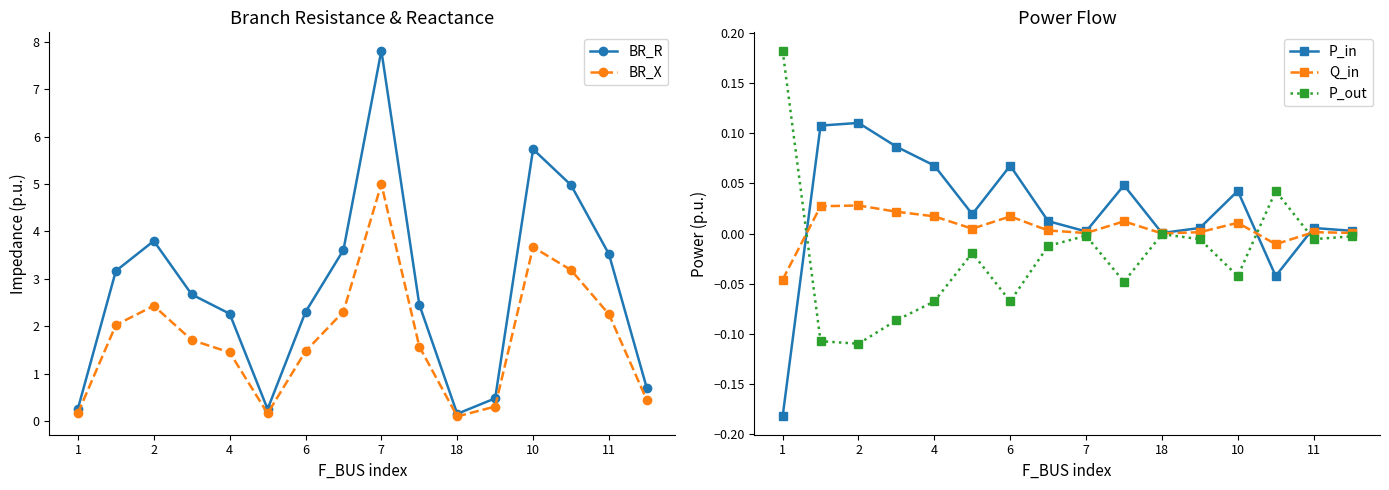

Which category has the highest value in the BR_X series?

7